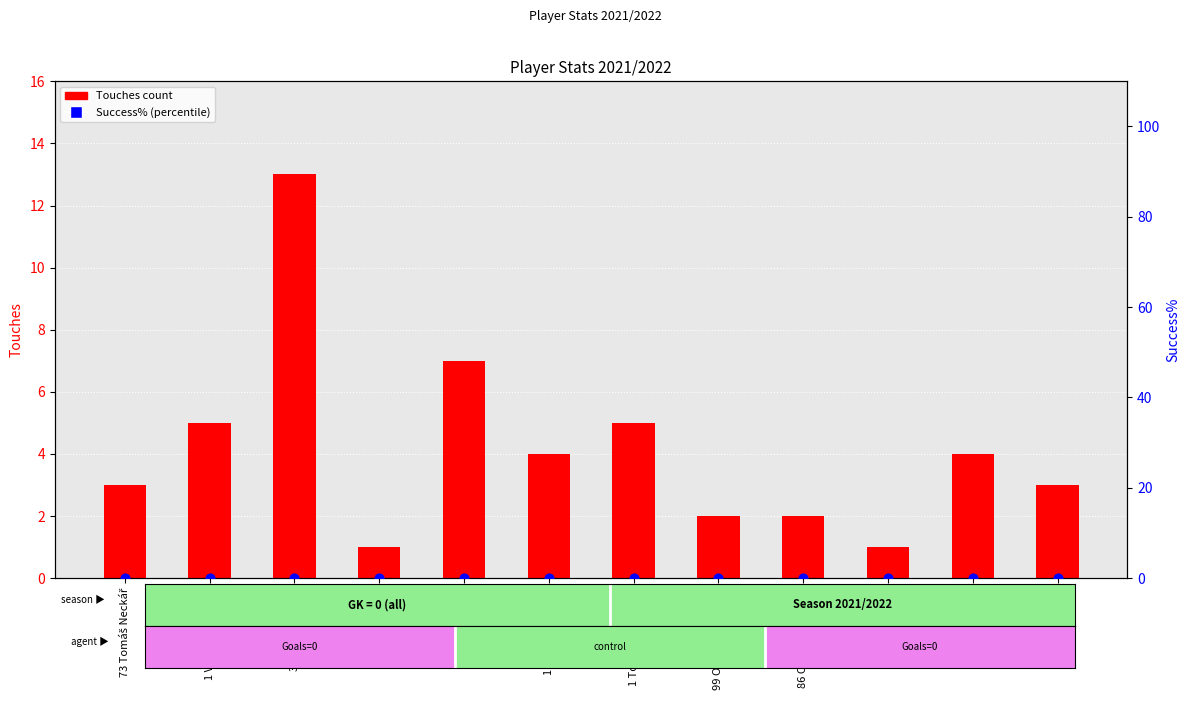

Is the value of Touches (count) at 99 Ondřej Pomahač greater than the value of Success% (percentile) at 1 Tomáš Macháček?

Yes